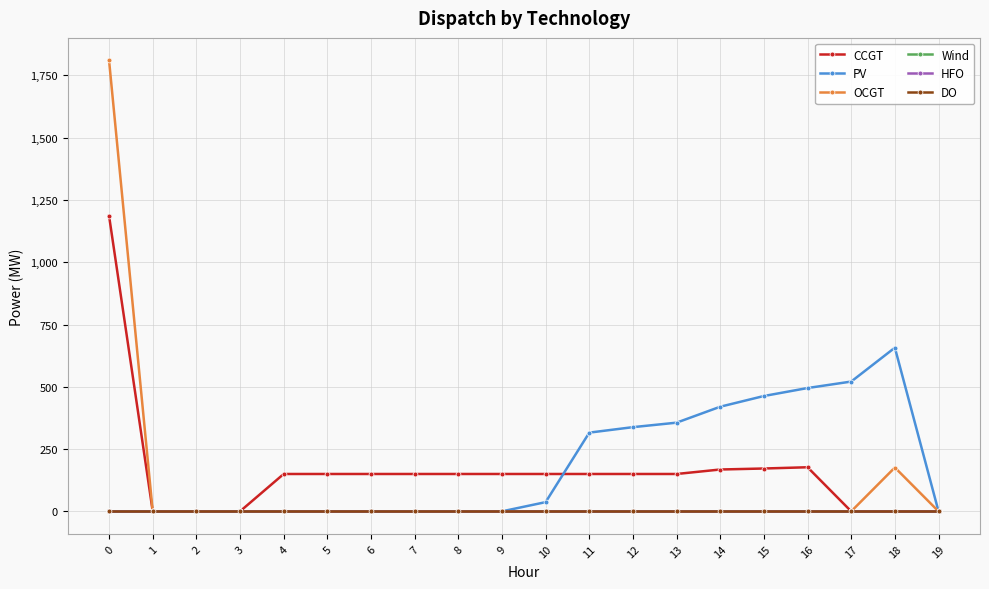

How many lines are shown in the chart?

6